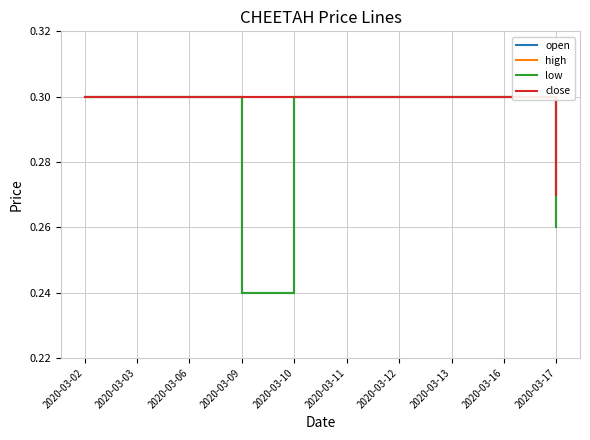

True or false: high and close intersect in this chart.

False